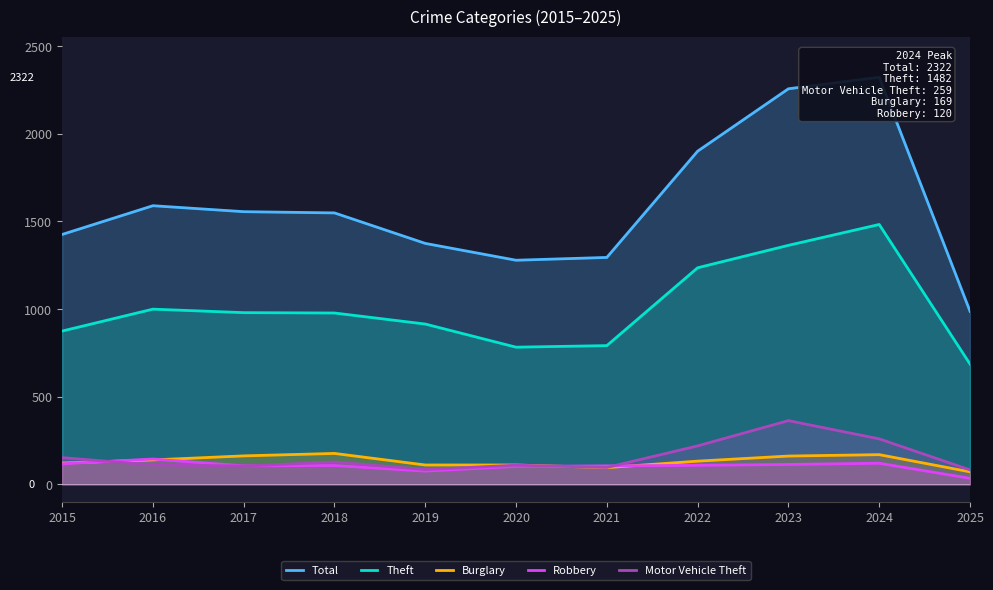

True or false: Total and Motor Vehicle Theft intersect in this chart.

False